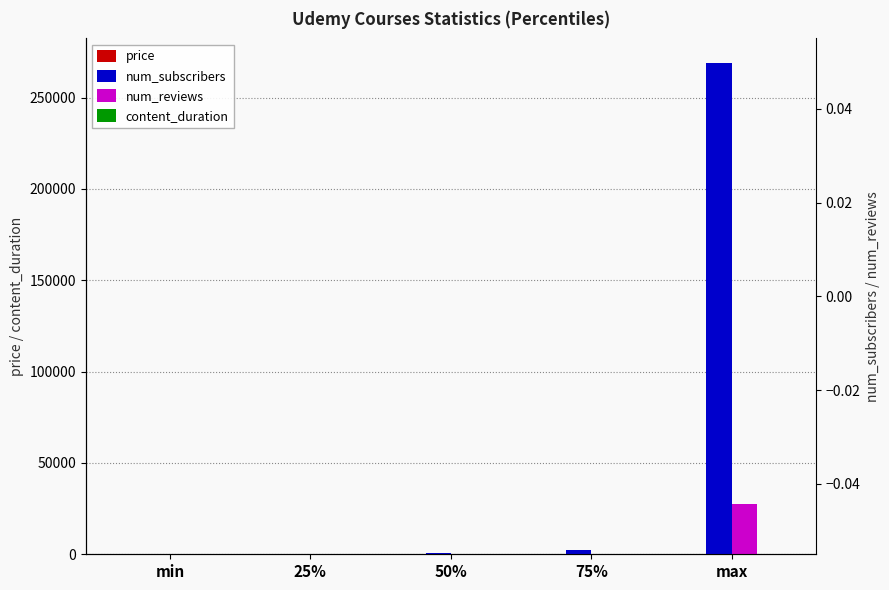

Read the num_reviews value at 75%.

67.0